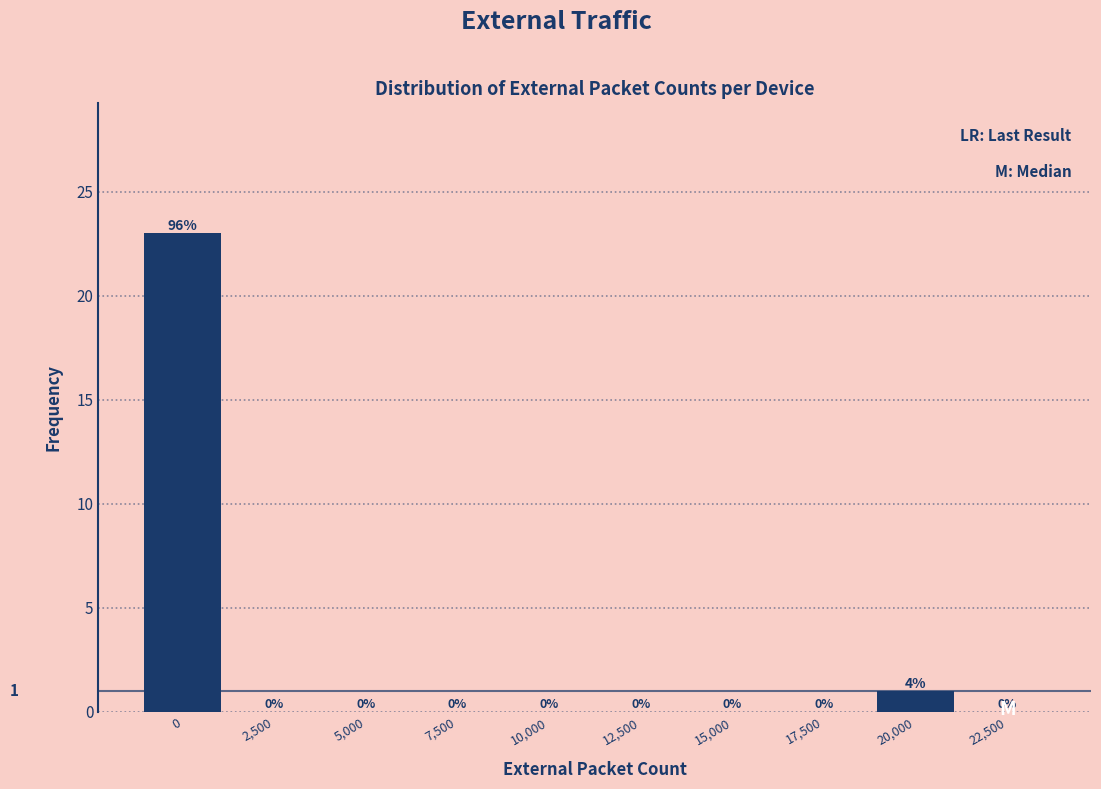

Reading left to right, extract all data points from this chart.

0=23	2,500=0	5,000=0	7,500=0	10,000=0	12,500=0	15,000=0	17,500=0	20,000=1	22,500=0